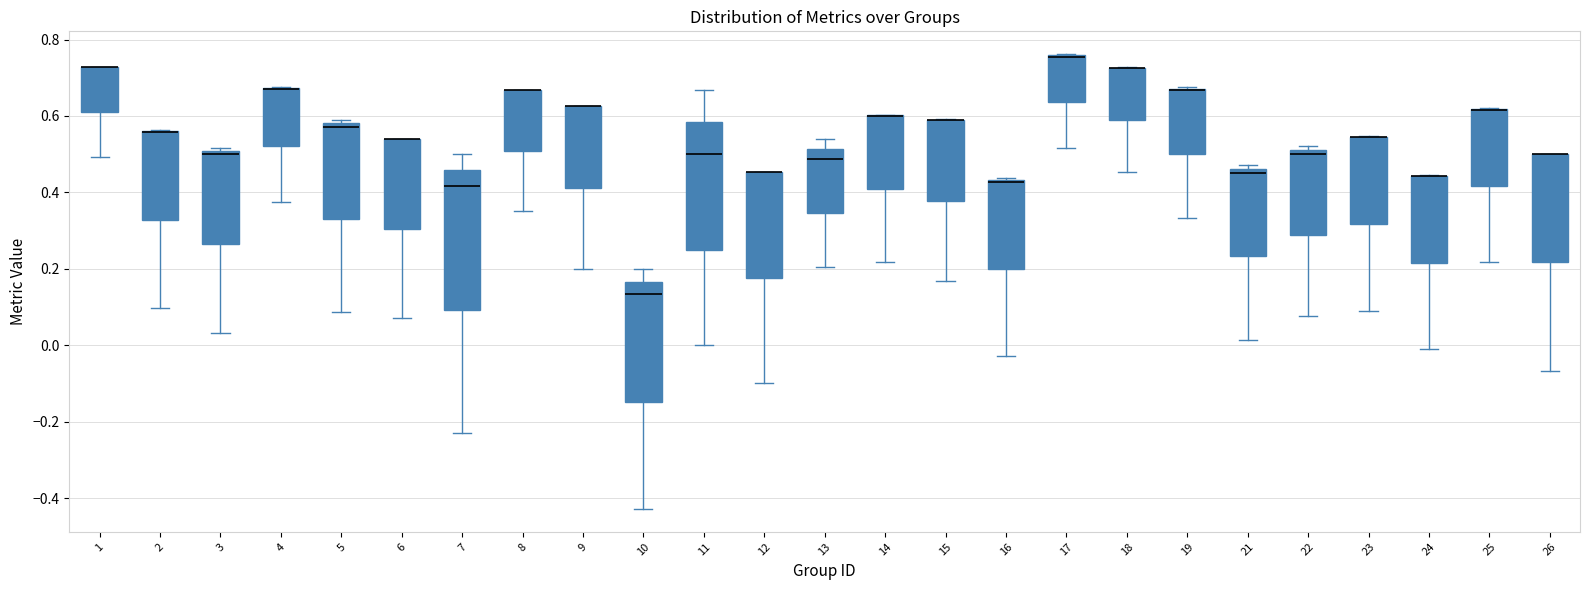

Comparing the boxes themselves (not the whiskers), which one is the tallest?

7